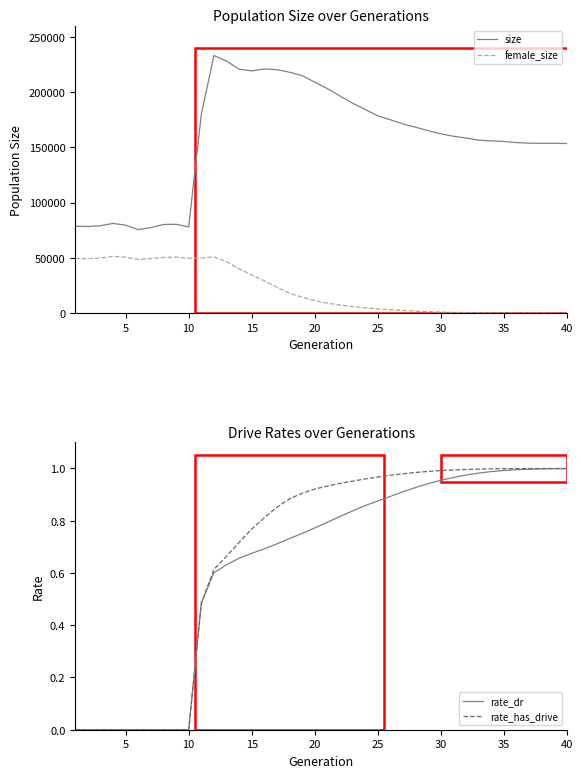

Reading left to right, transcribe all the data shown in this chart.

size: 78615.0	78352.0	79026.0	81096.0	79563.0	75469.0	77355.0	80175.0	80326.0	77919.0	179713.0	233039.0	228001.0	220641.0	219148.0	220914.0	220228.0	217919.0	214846.0	208893.0	203064.0	196361.0	189851.0	184144.0	178454.0	174890.0	171054.0	168107.0	164965.0	162200.0	159951.0	158338.0	156433.0	155816.0	155268.0	154204.0	153775.0	153618.0	153711.0	153383.0
female_size: 49511.0	49211.0	49795.0	51333.0	50530.0	48527.0	49297.0	50319.0	50554.0	49605.0	49794.0	50871.0	46600.0	40014.0	34396.0	29157.0	23347.0	17886.0	14305.0	11257.0	8972.0	7153.0	5827.0	4775.0	3751.0	2981.0	2311.0	1784.0	1258.0	903.0	649.0	425.0	260.0	163.0	95.0	49.0	29.0	21.0	11.0	5.0
rate_dr: 0.0	0.0	0.0	0.0	0.0	0.0	0.0	0.0	0.0	0.0	0.5	0.6	0.6	0.7	0.7	0.7	0.7	0.7	0.8	0.8	0.8	0.8	0.8	0.9	0.9	0.9	0.9	0.9	0.9	1.0	1.0	1.0	1.0	1.0	1.0	1.0	1.0	1.0	1.0	1.0
rate_has_drive: 0.0	0.0	0.0	0.0	0.0	0.0	0.0	0.0	0.0	0.0	0.5	0.6	0.7	0.7	0.8	0.8	0.9	0.9	0.9	0.9	0.9	0.9	1.0	1.0	1.0	1.0	1.0	1.0	1.0	1.0	1.0	1.0	1.0	1.0	1.0	1.0	1.0	1.0	1.0	1.0